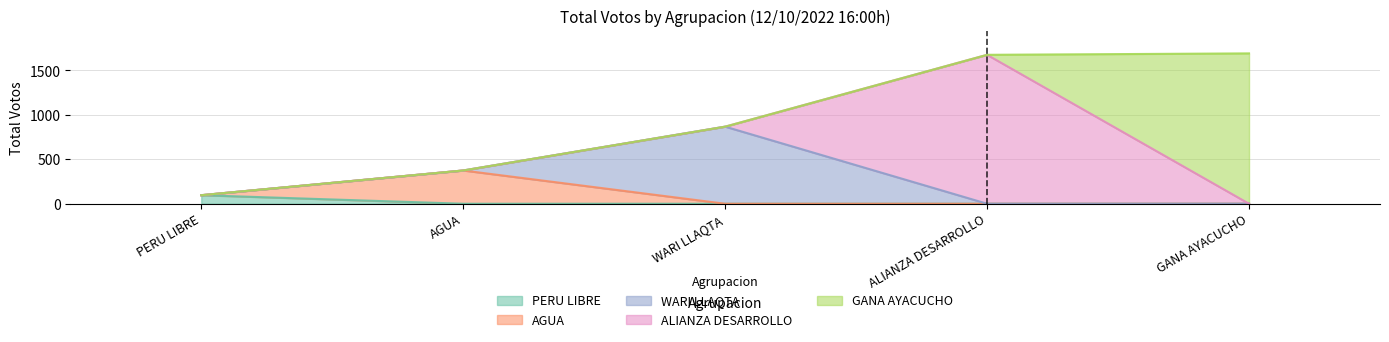

True or false: ALIANZA POR NUESTRO DESARROLLO and MOVIMIENTO REGIONAL AGUA intersect in this chart.

False